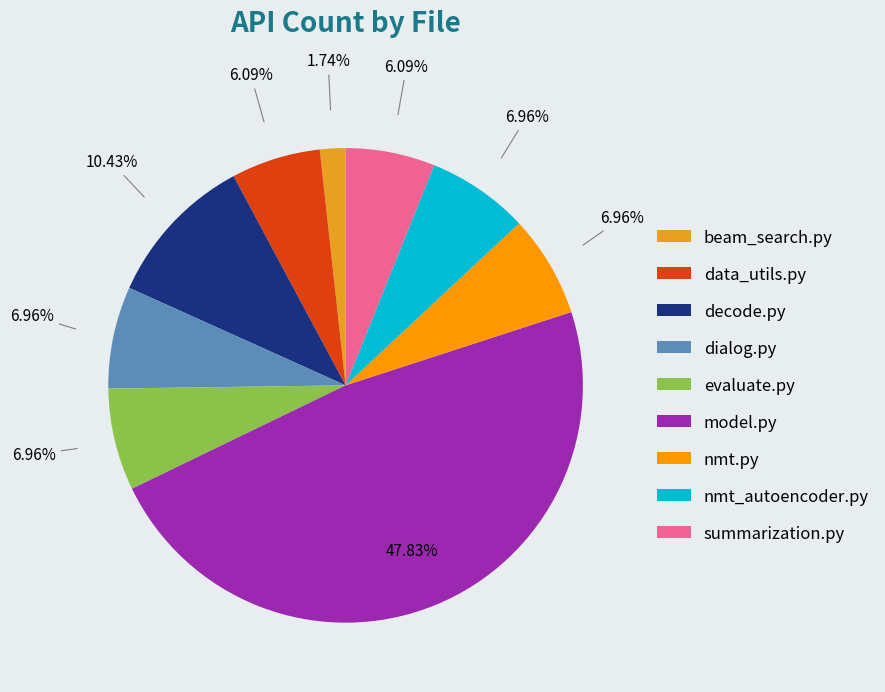

To the nearest percent, what is the average slice percentage?

11%